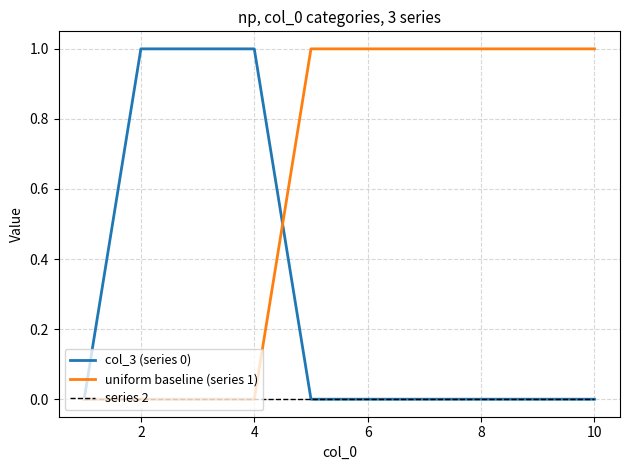

List the series in order of their overall mean, highest first.

uniform baseline (series 1), col_3 (series 0), series 2